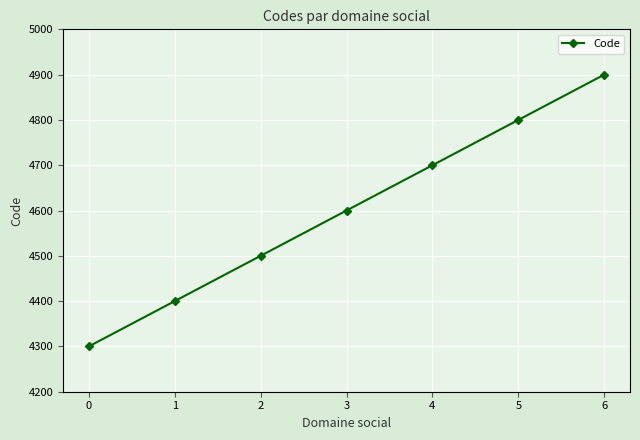

How many values are between 4400 and 4800?

5